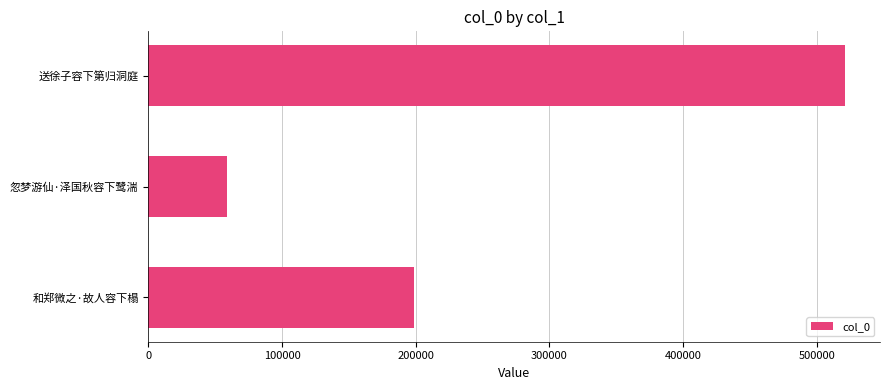

True or false: the data shows 319961 at 和郑微之·故人容下榻.

False